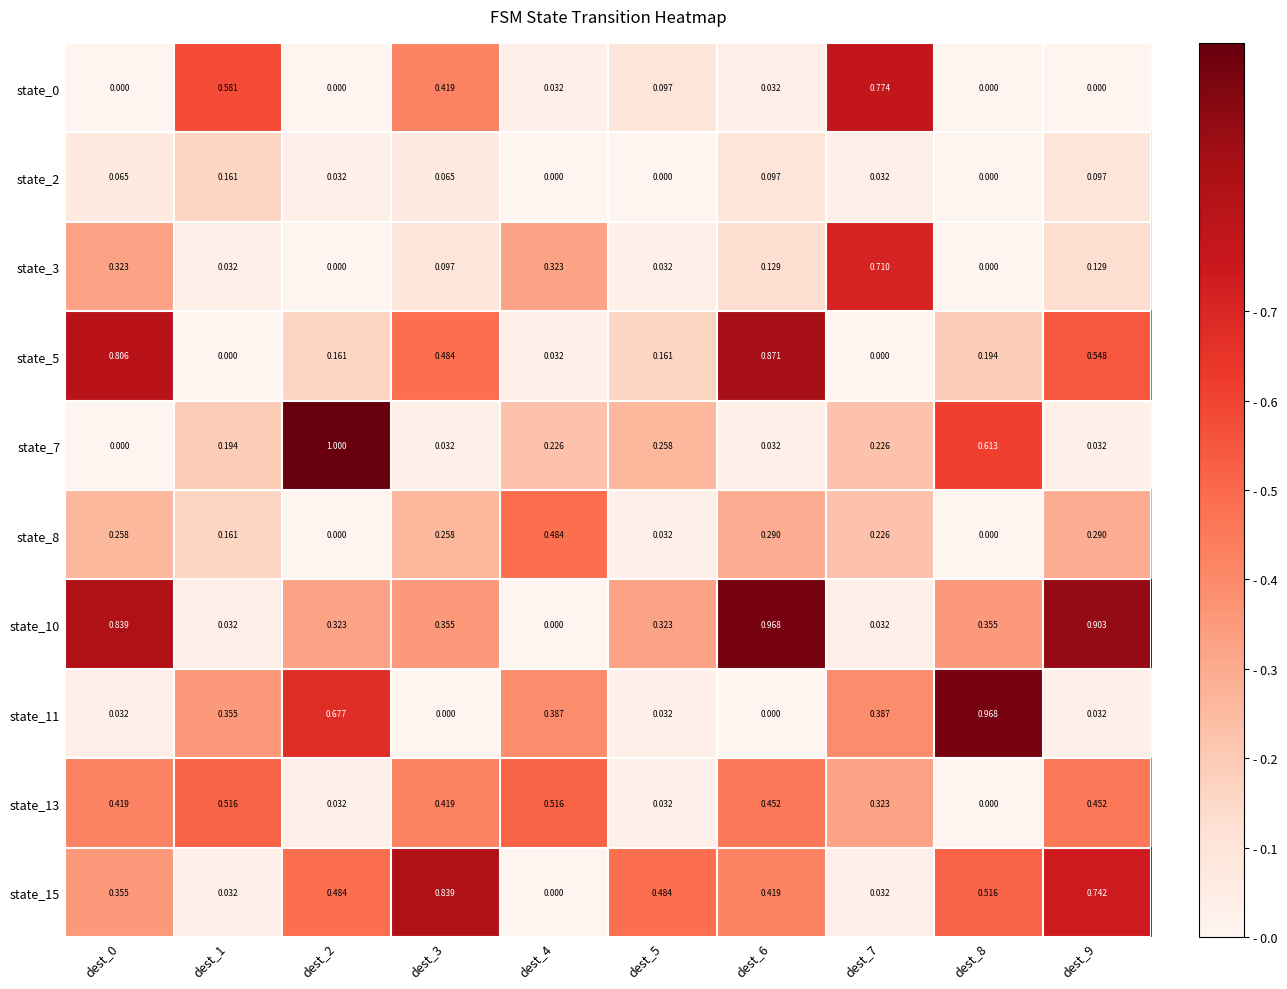

What is the total value across all series at dest_6?

3.3